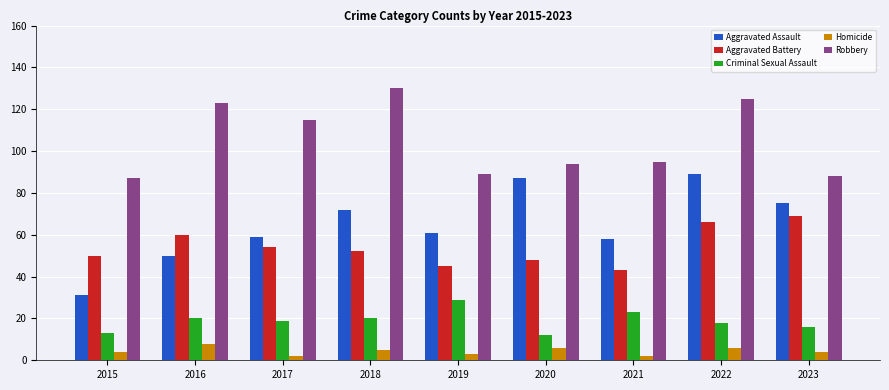

The value of Aggravated Battery at 2017 is 54. True or false?

True